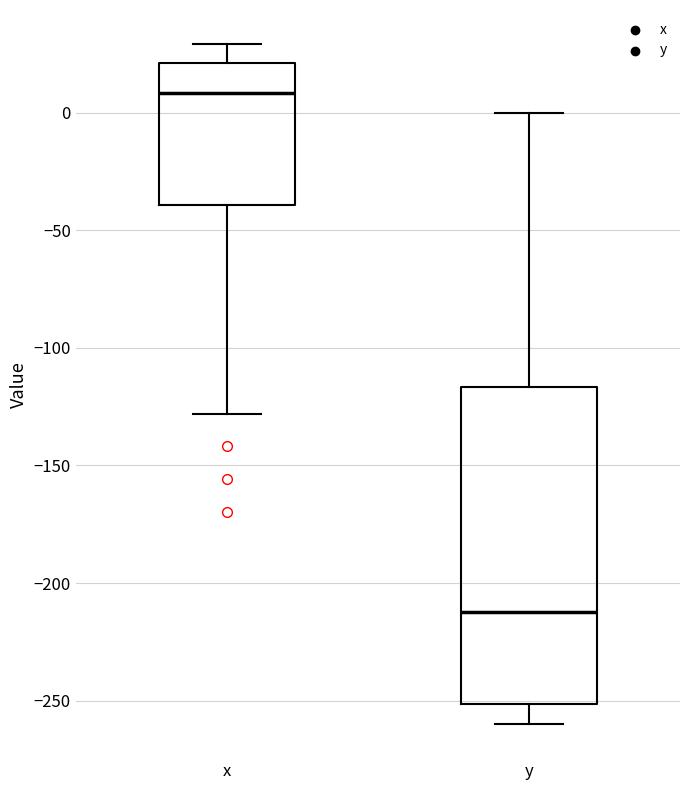

Where does the median line of the box for x sit on the y-axis? The values are not printed on the chart, so give them approximately, as read against the axis.

10